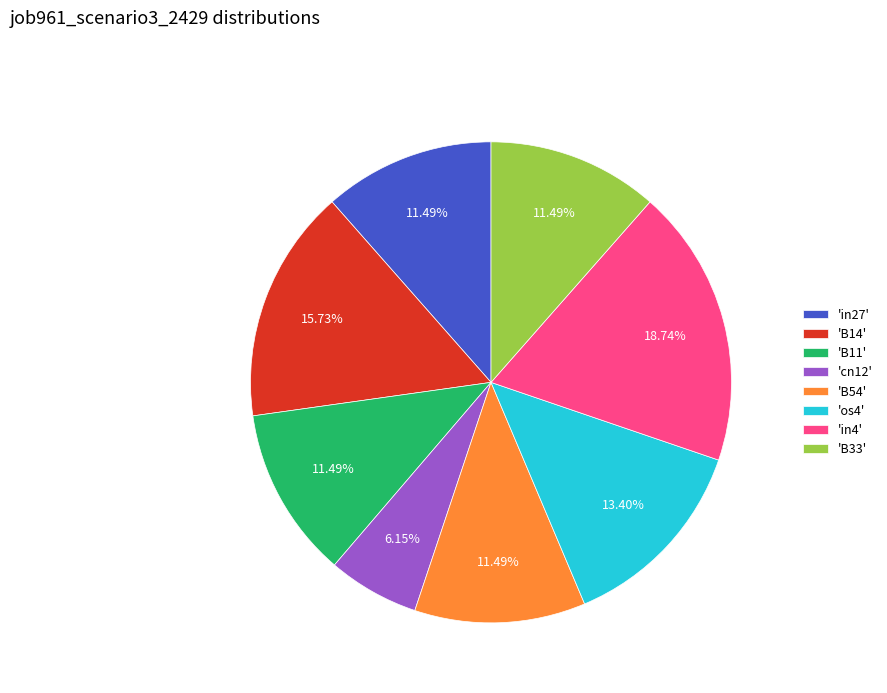

Between 'B14' and 'in27', which is larger?

'B14'